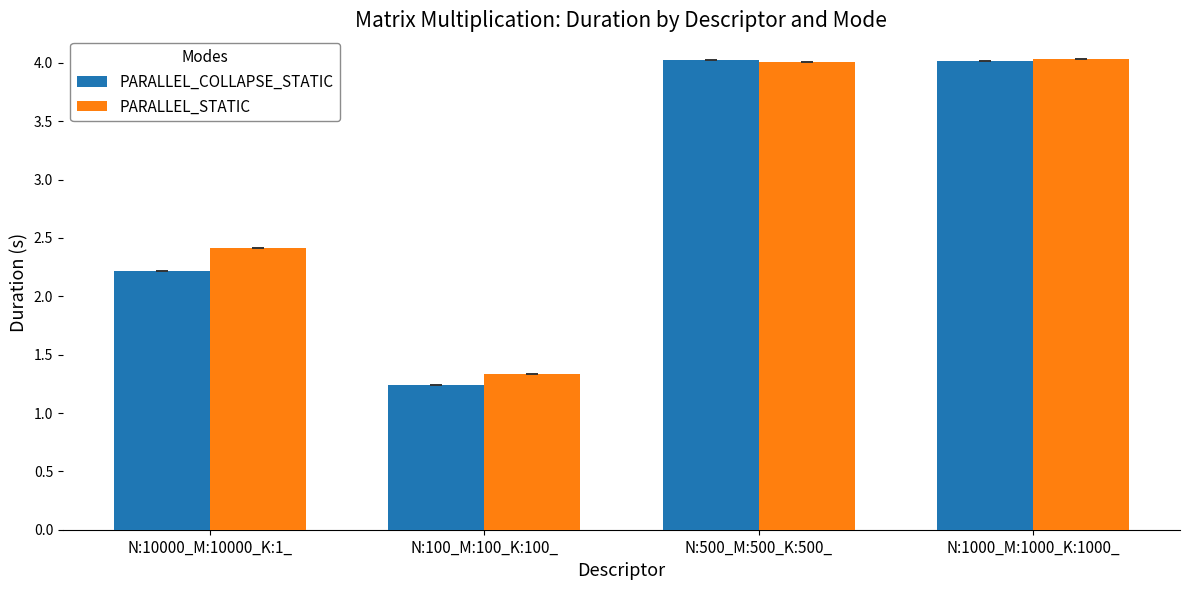

Between N:10000_M:10000_K:1_ and N:1000_M:1000_K:1000_, which series saw the biggest shift?

PARALLEL_COLLAPSE_STATIC